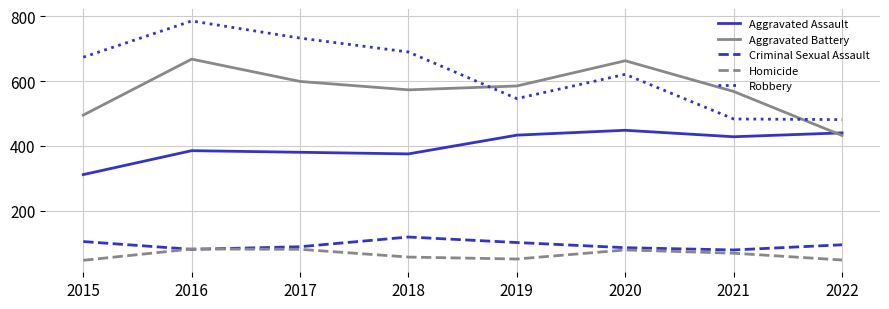

What is the total value across all series at 2017?

1880